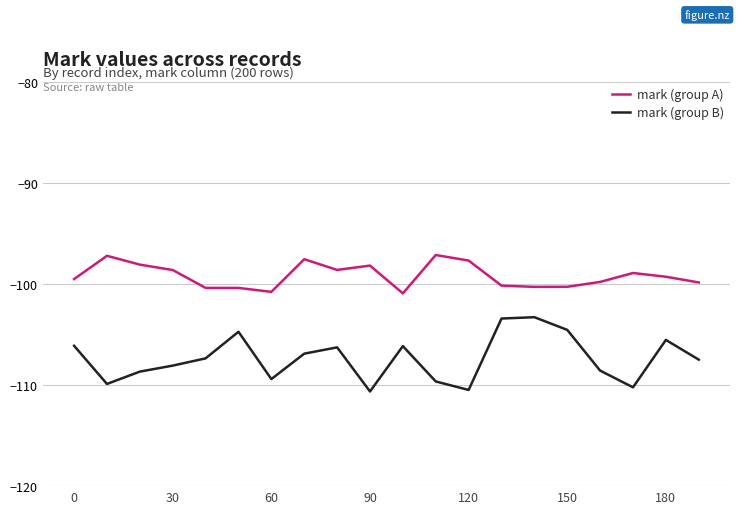

Rank the series by their average value, from highest to lowest.

mark (group A), mark (group B)